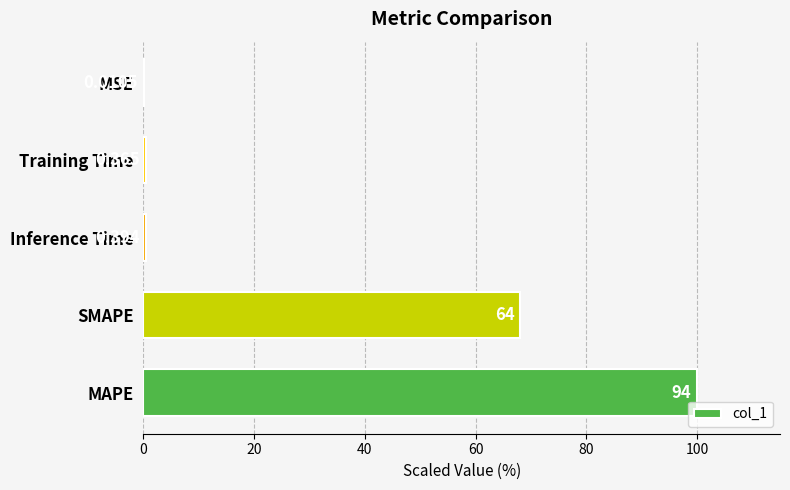

Which label corresponds to the largest value in the chart?

MAPE